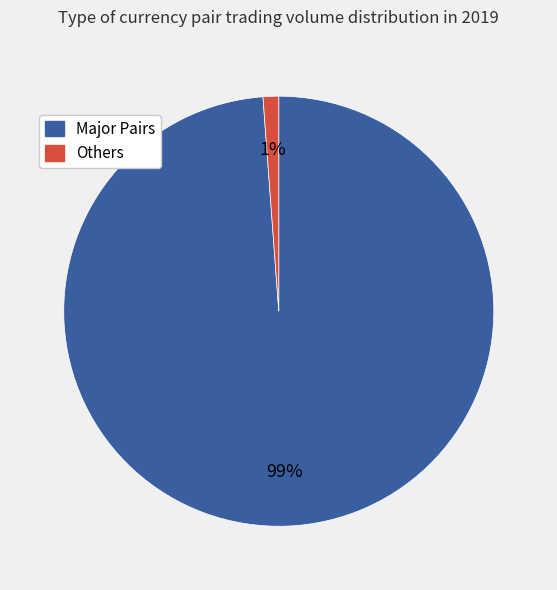

To the nearest percent, what is the average slice percentage?

50%